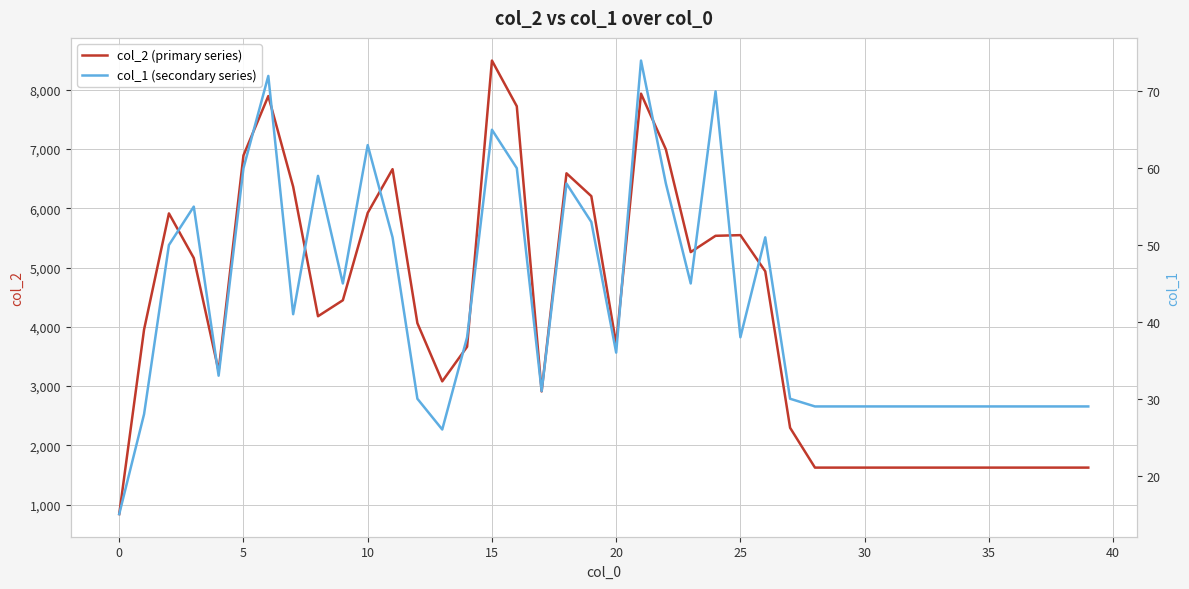

What is the label of the 30th point from the left?

29